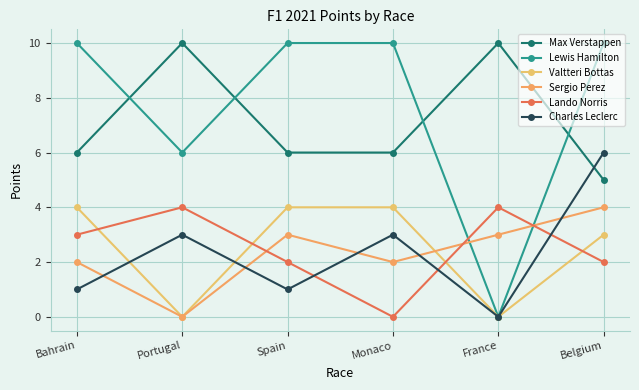

How many intersections are there between Charles Leclerc and Valtteri Bottas?

2